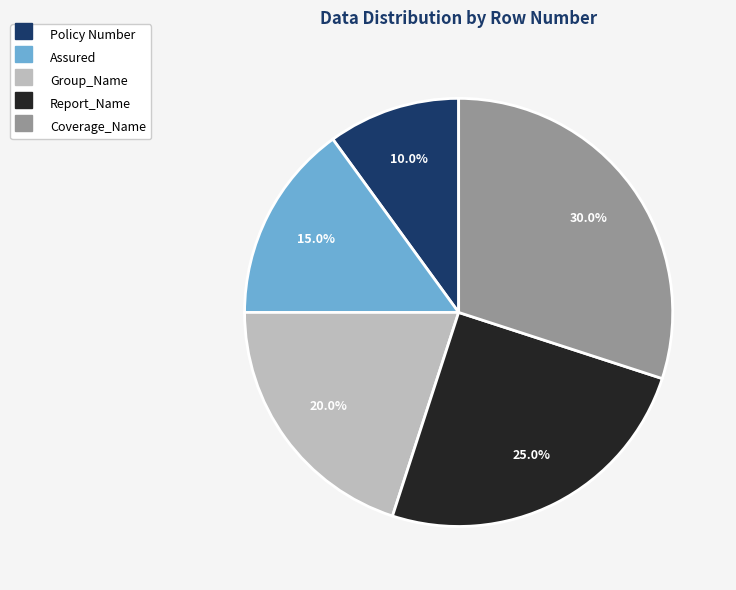

To the nearest percent, what is the average slice percentage?

20%